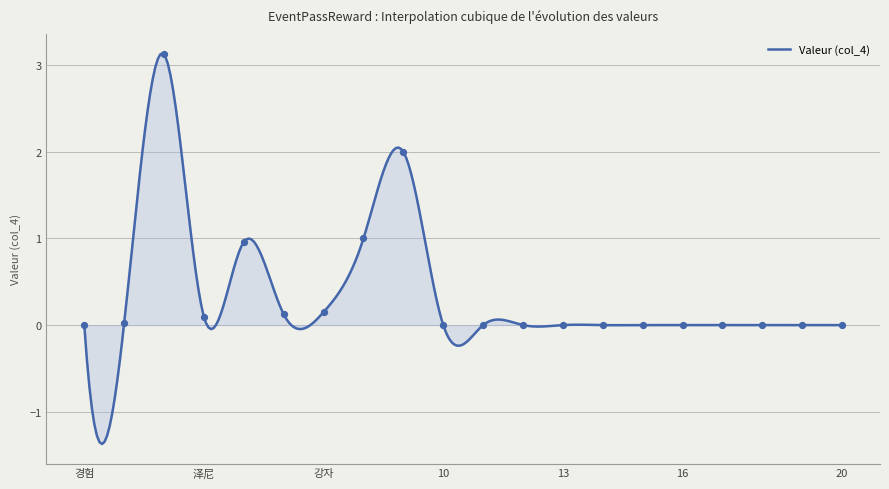

What is the maximum value for Valeur (col_4)?

3.1